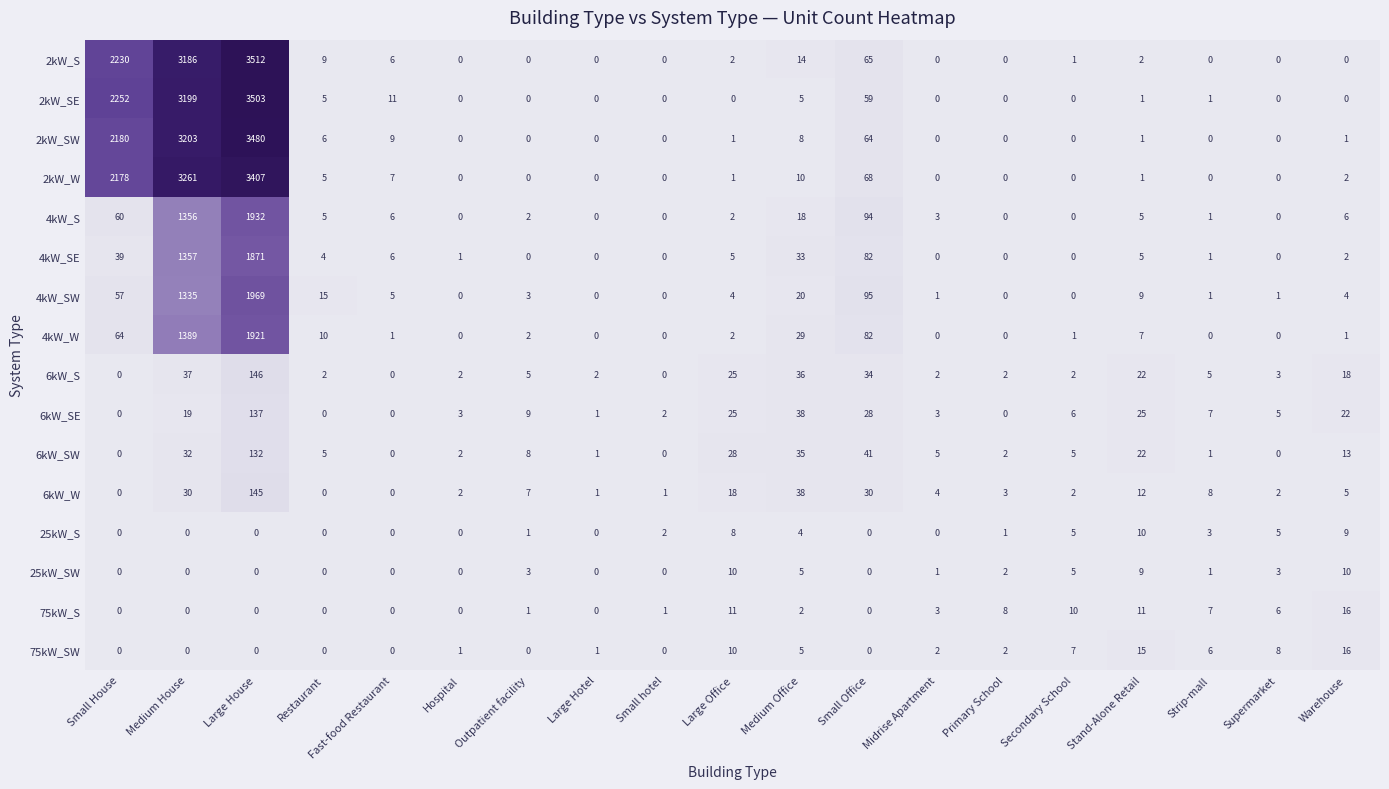

Which series has the largest range (max minus min)?

2kW_S